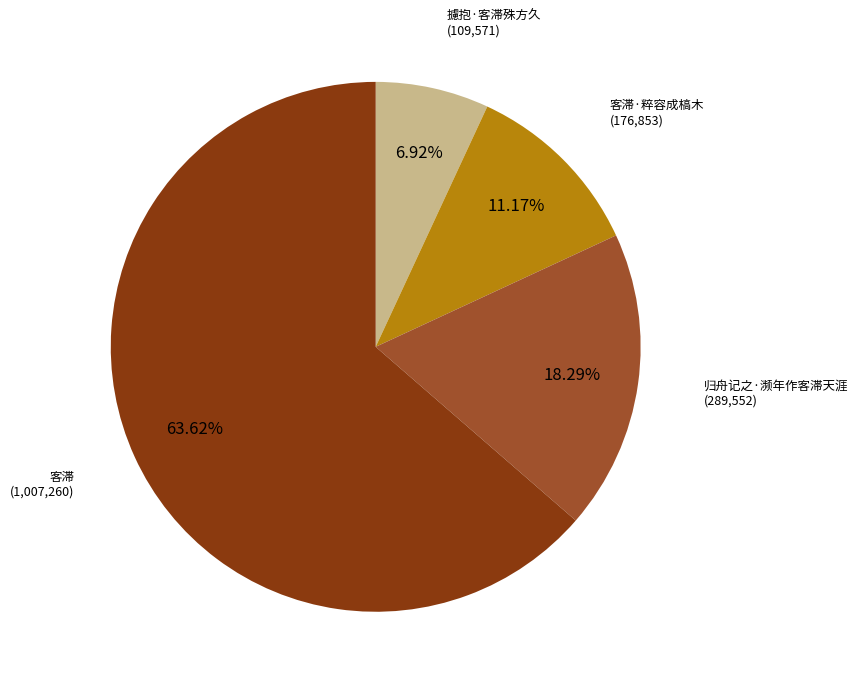

Is there any slice that represents more than half of the pie?

Yes